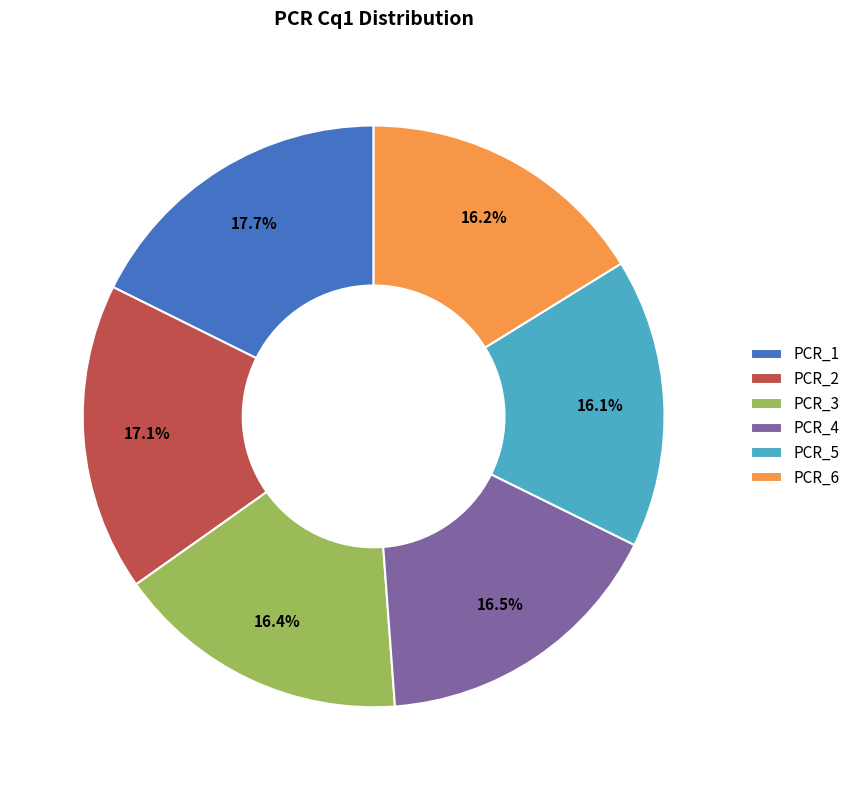

What portion of the pie excludes PCR_2?

82.9%